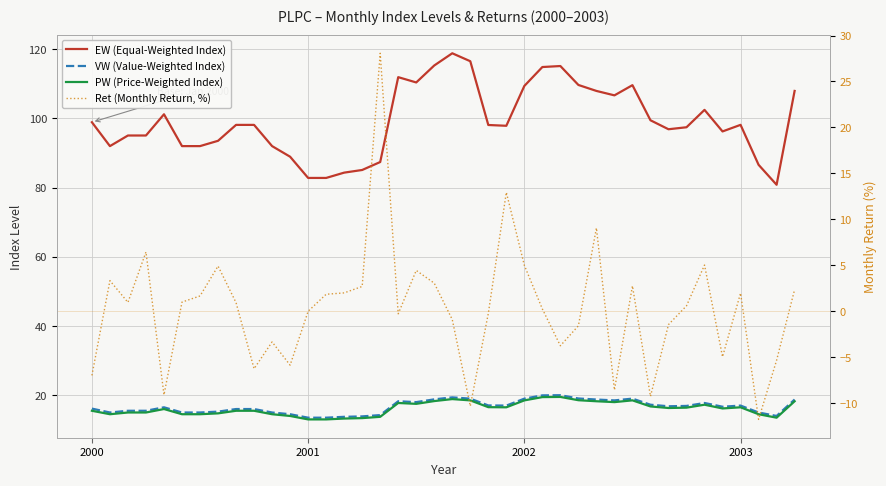

What is the difference between the maximum and minimum values in the EW (Equal-Weighted Index) series?

38.0